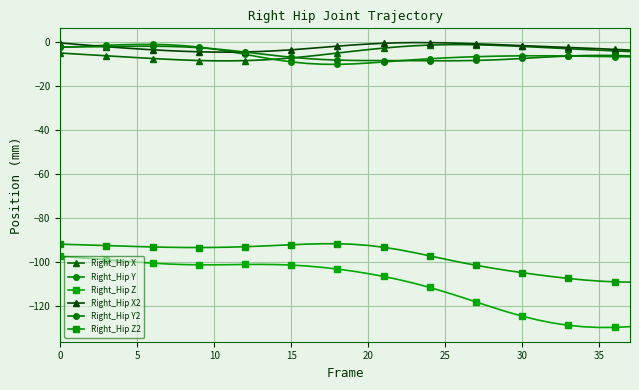

At which category does the chart reach its minimum across all series?

35